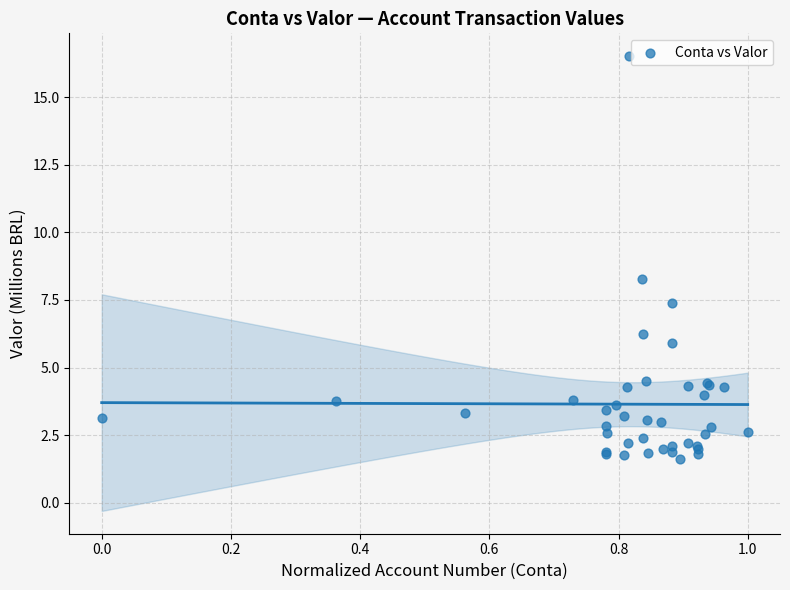

What Y value in the scatter plot is closest to 9?

8.3